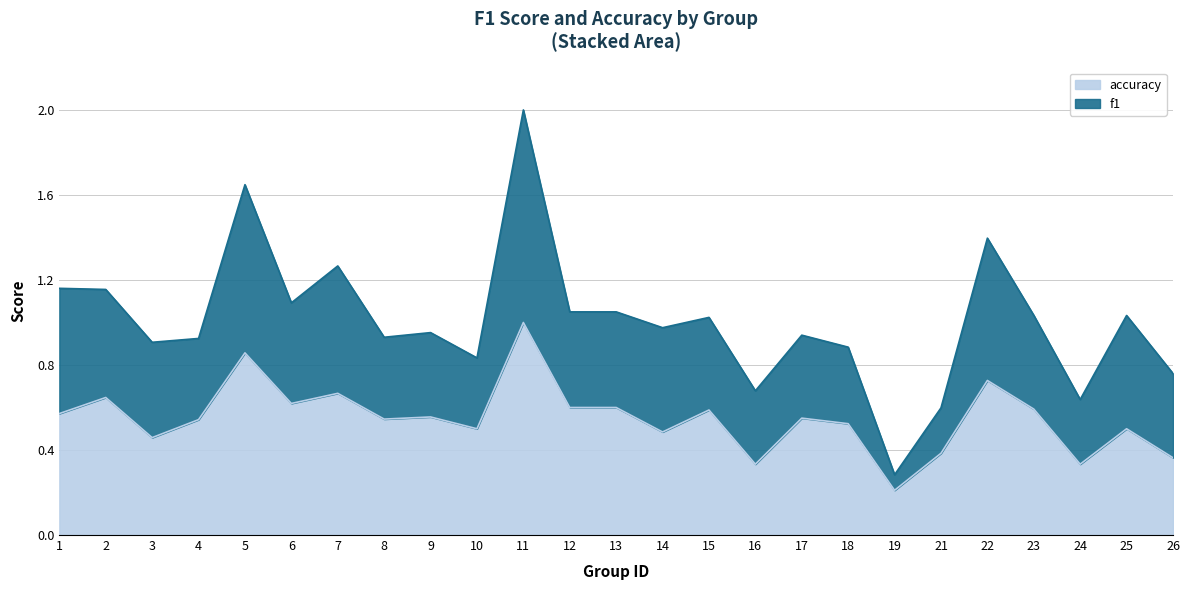

Reading right to left, transcribe all the data shown in this chart.

26=0.4	25=0.5	24=0.3	23=0.6	22=0.7	21=0.4	19=0.2	18=0.5	17=0.6	16=0.3	15=0.6	14=0.5	13=0.6	12=0.6	11=1.0	10=0.5	9=0.6	8=0.5	7=0.7	6=0.6	5=0.9	4=0.5	3=0.5	2=0.6	1=0.6